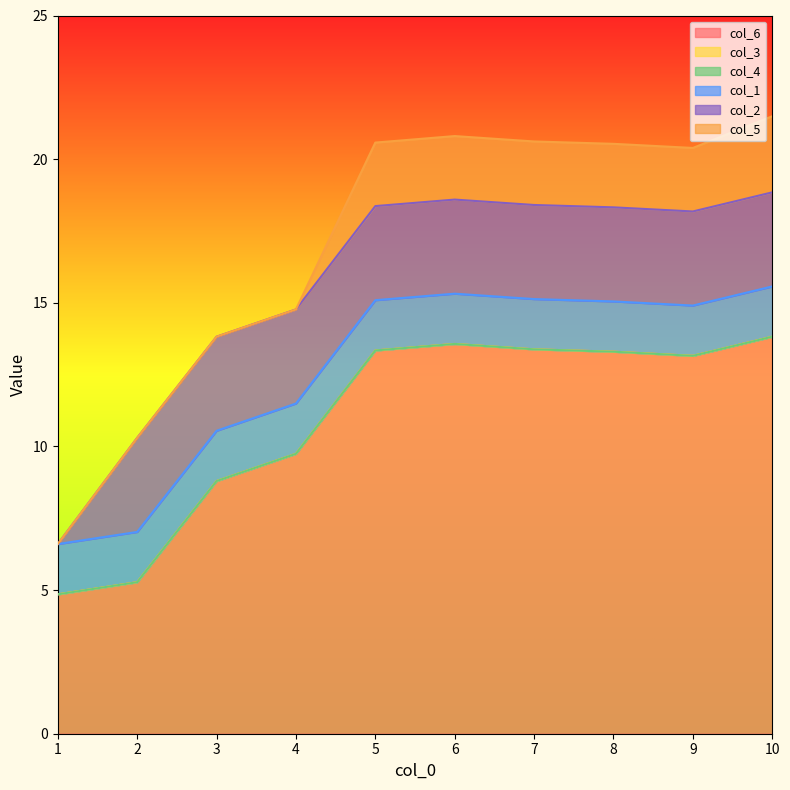

True or false: col_4 has more than 2 points higher than both neighbors.

False